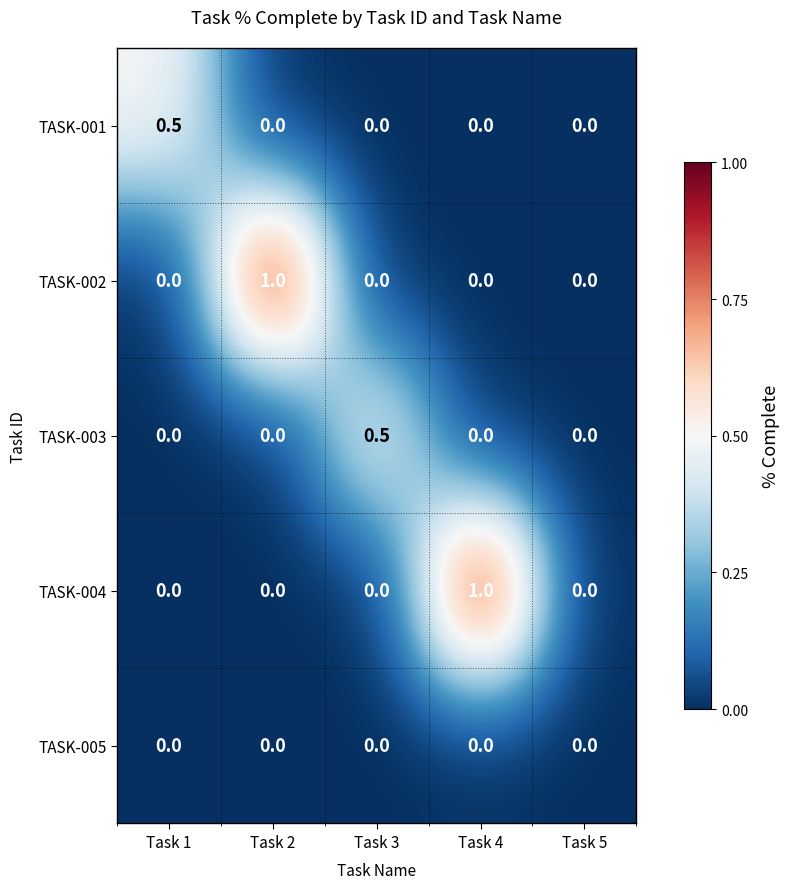

Is it true that TASK-001 equals 0.2 at Task 3?

False